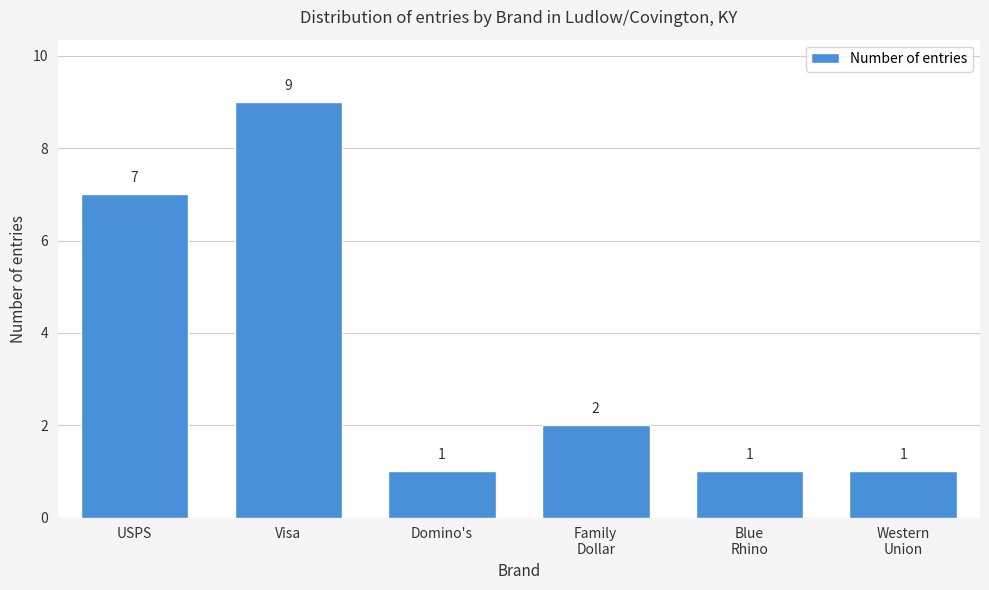

Reading right to left, list all the values displayed in this chart.

1	1	2	1	9	7